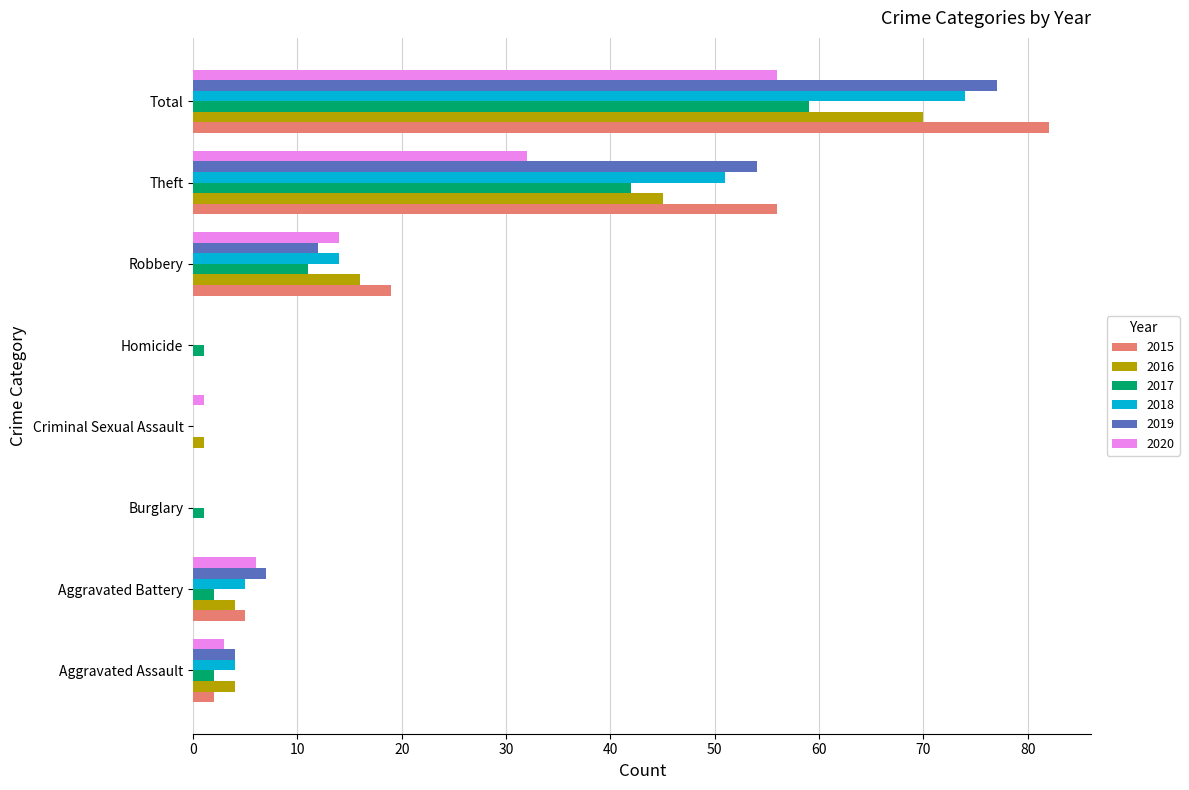

What is the sum of all 2017 values?

118